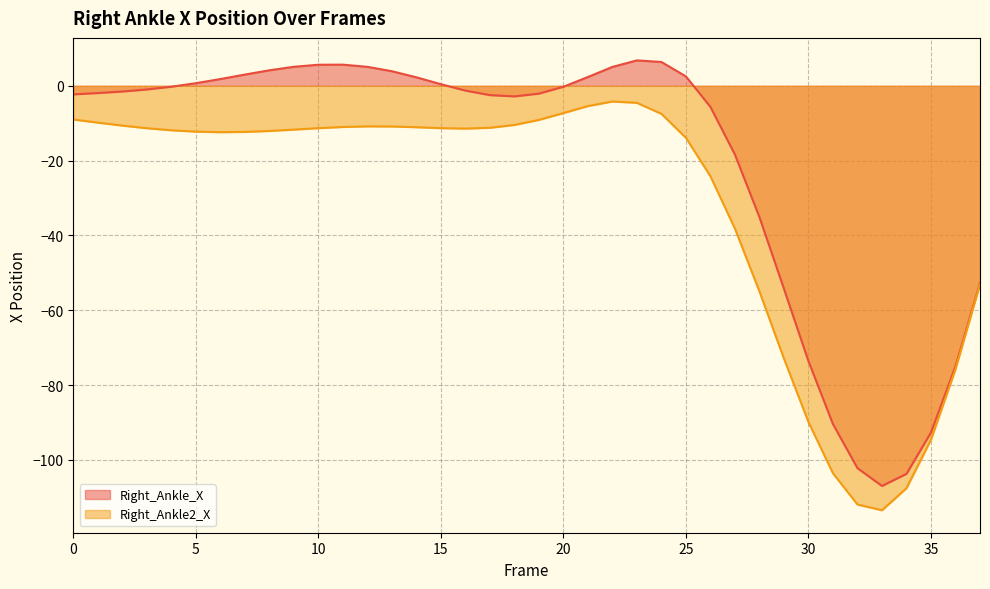

At which category is the sum across all series the highest?

23